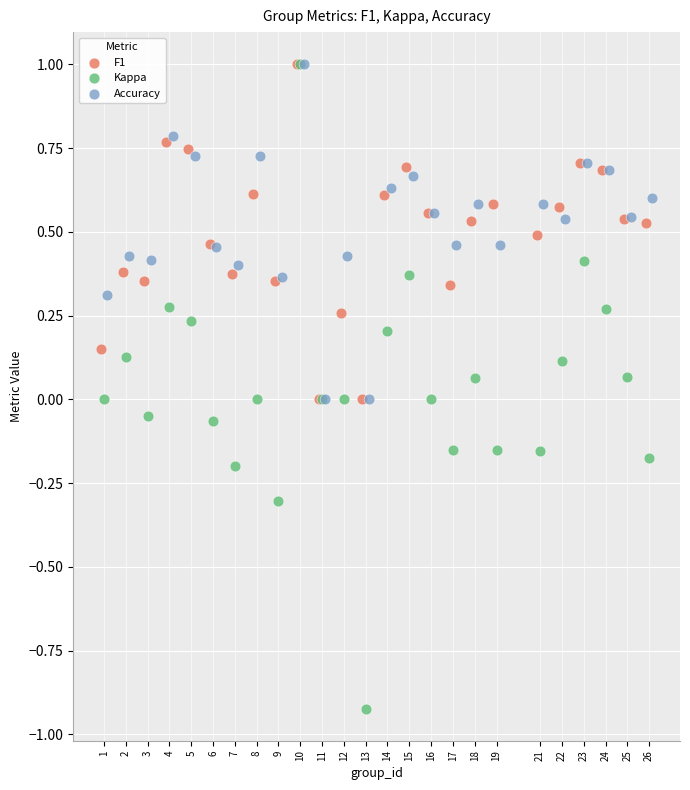

Which series reaches the minimum Y coordinate?

Kappa